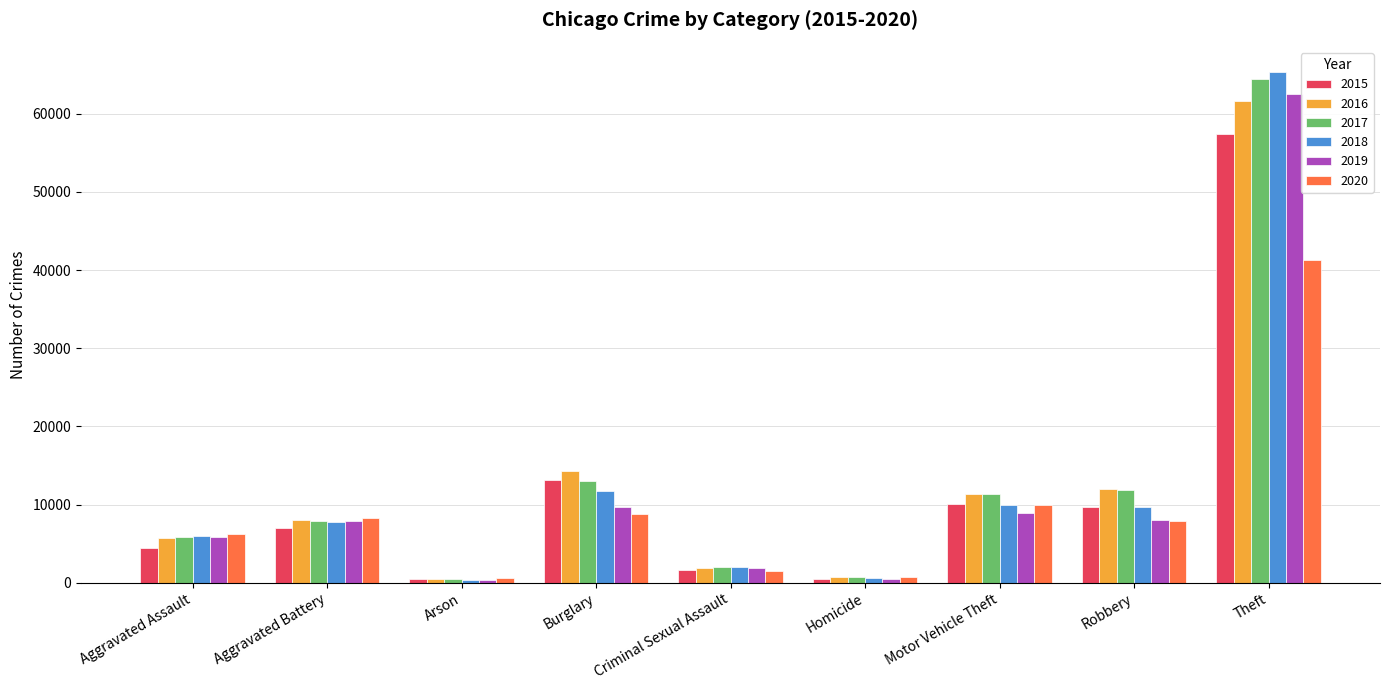

What is the total value across all series at Aggravated Assault?

34090